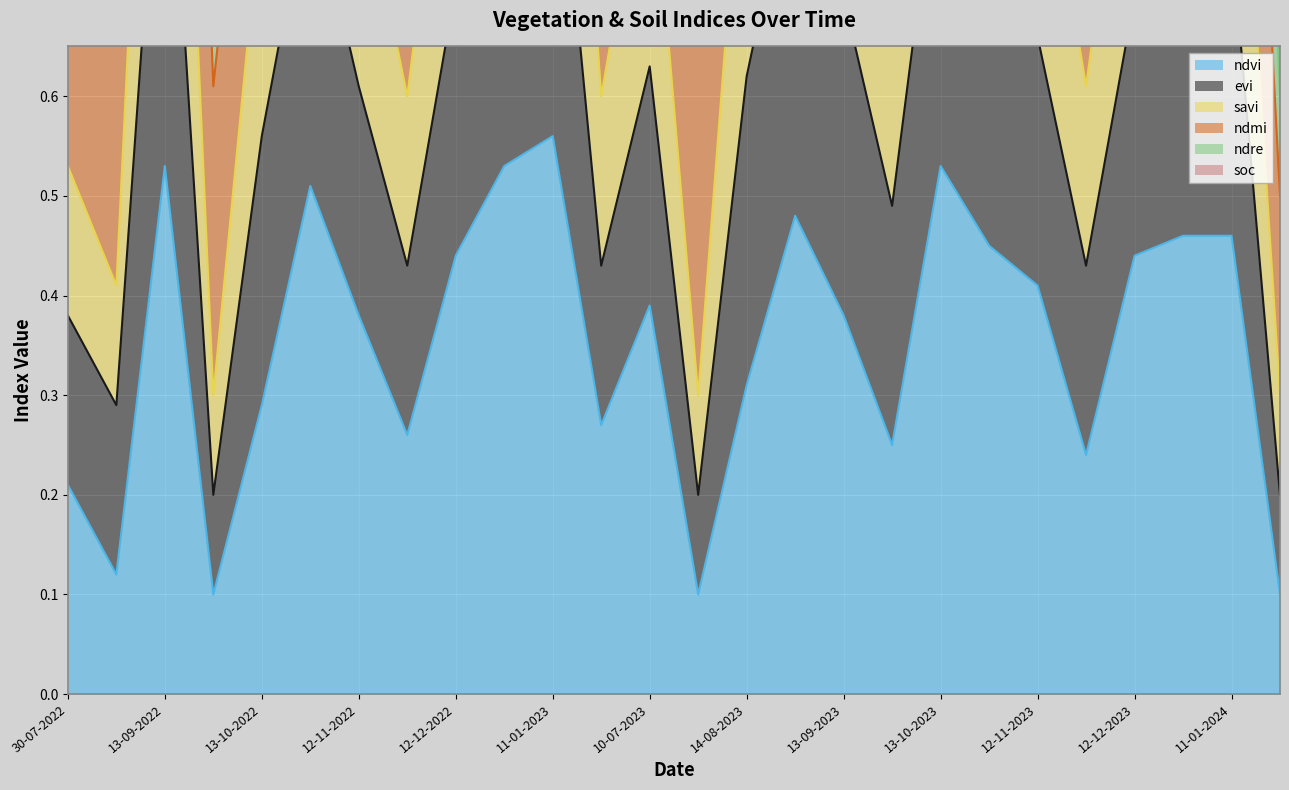

At how many categories does at least one series exceed 2?

11